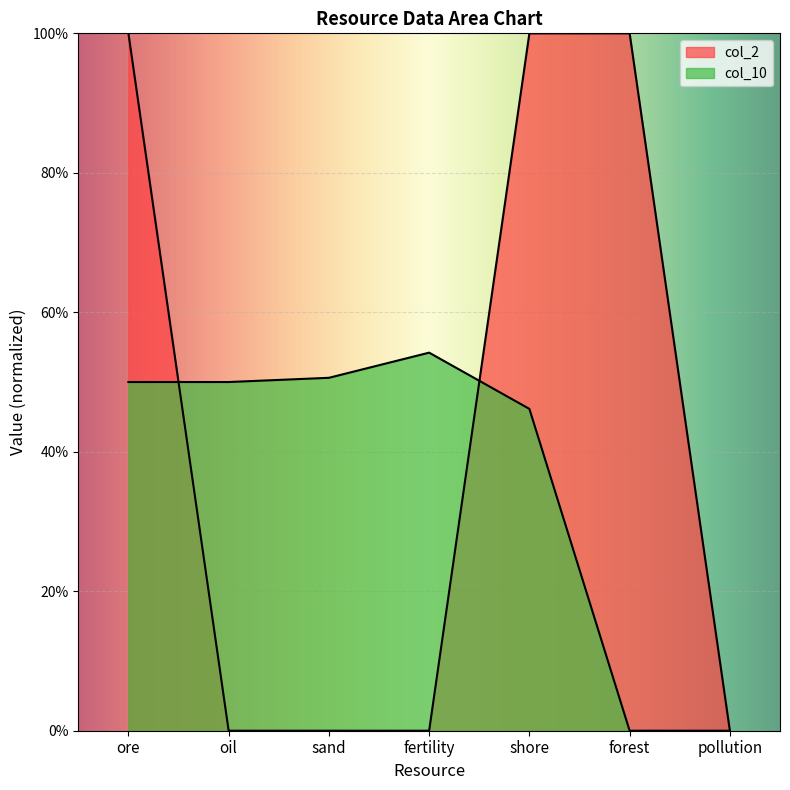

In col_10, how many points are higher than both neighbors (excluding endpoints)?

1